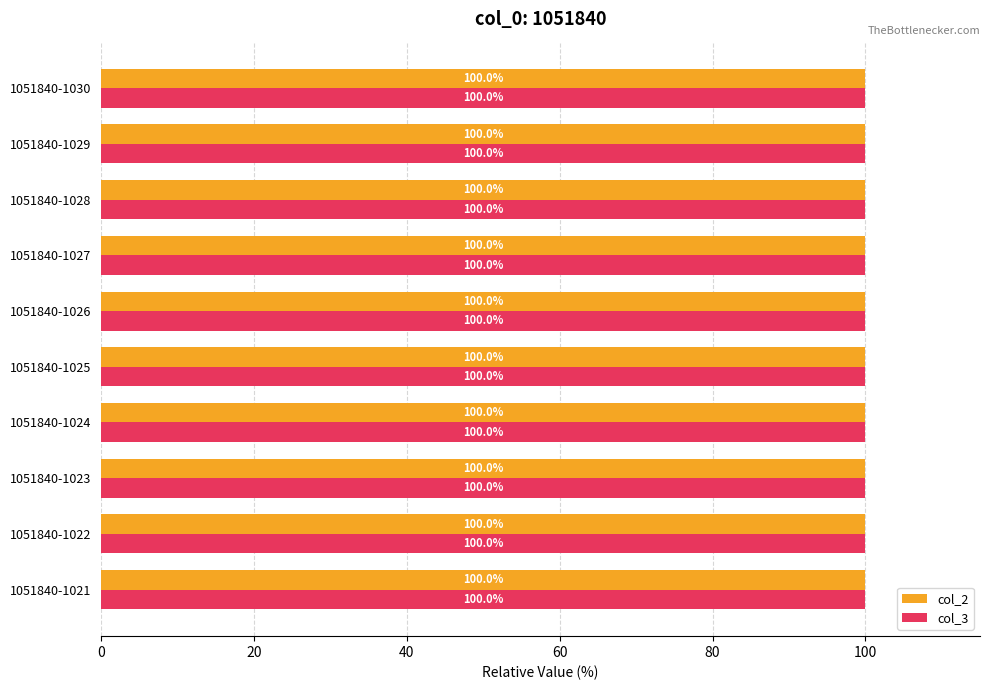

At how many categories does at least one series exceed 99?

10